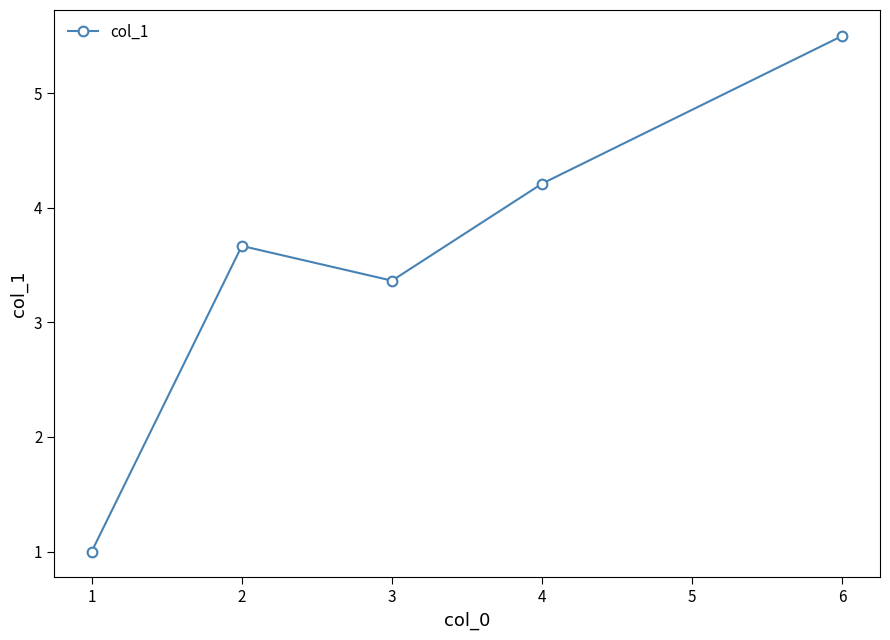

What is the change in value from 2 to 6?

+1.8